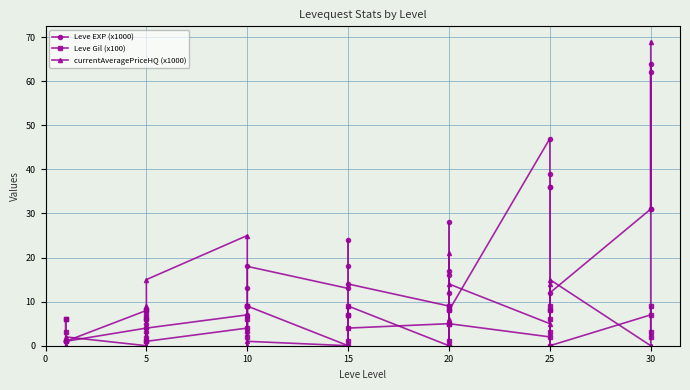

Where is the first local minimum for Leve EXP (x1000)?

5